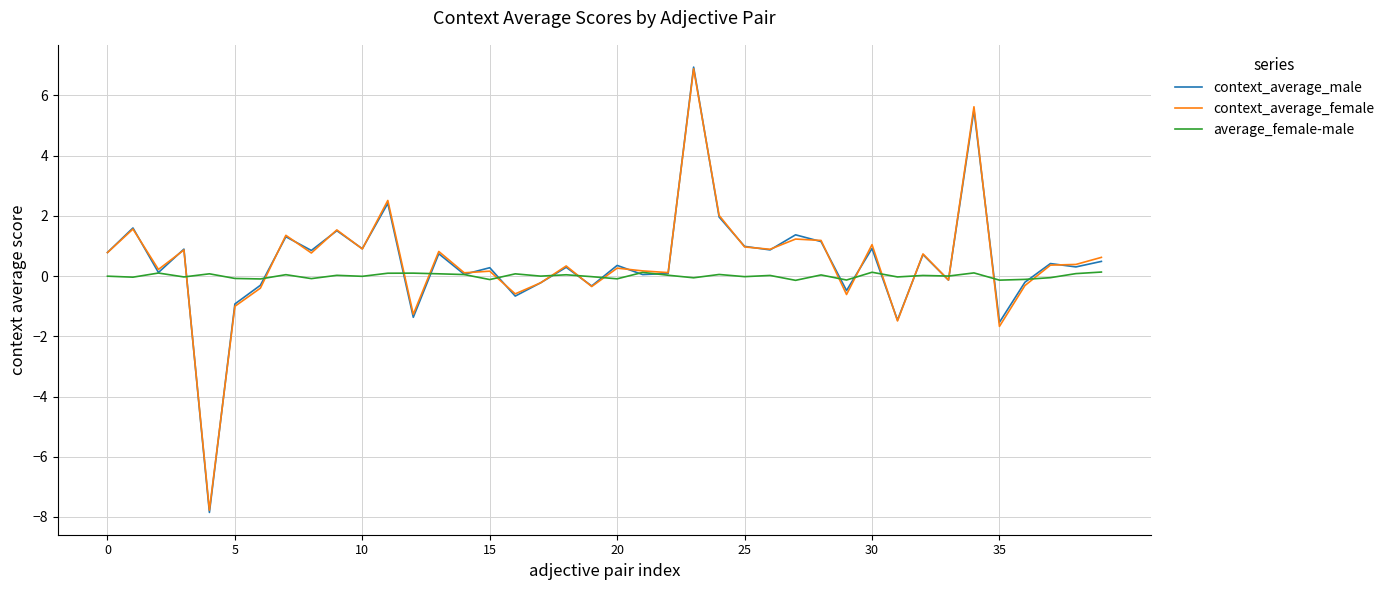

What is the maximum value shown in the chart?

6.9